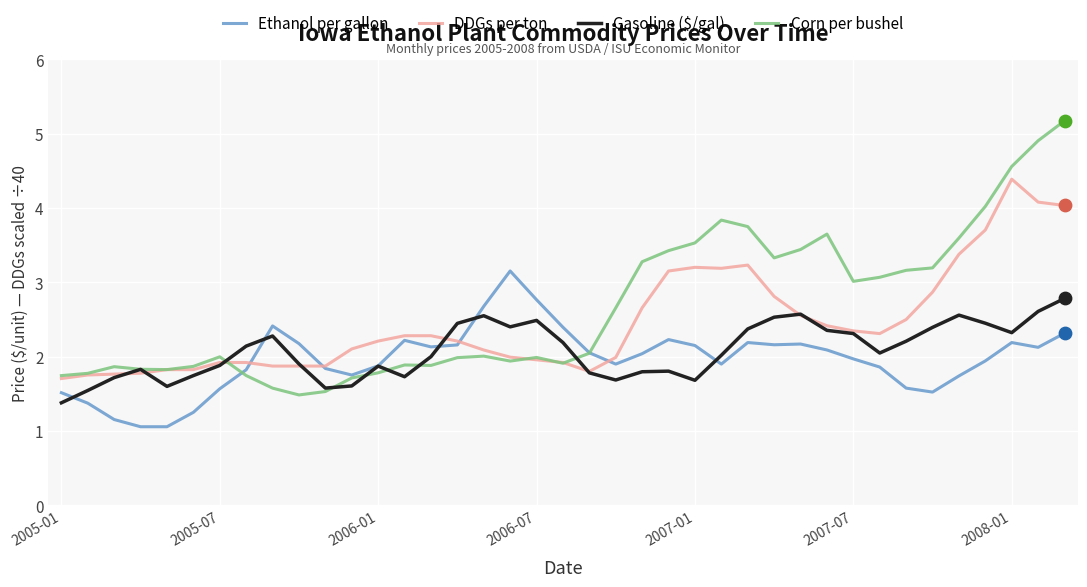

What is the minimum value shown in the chart?

1.1